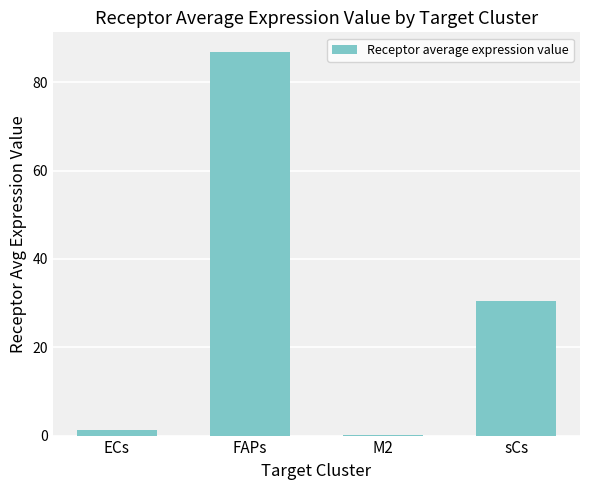

How many data points does each series have?

4